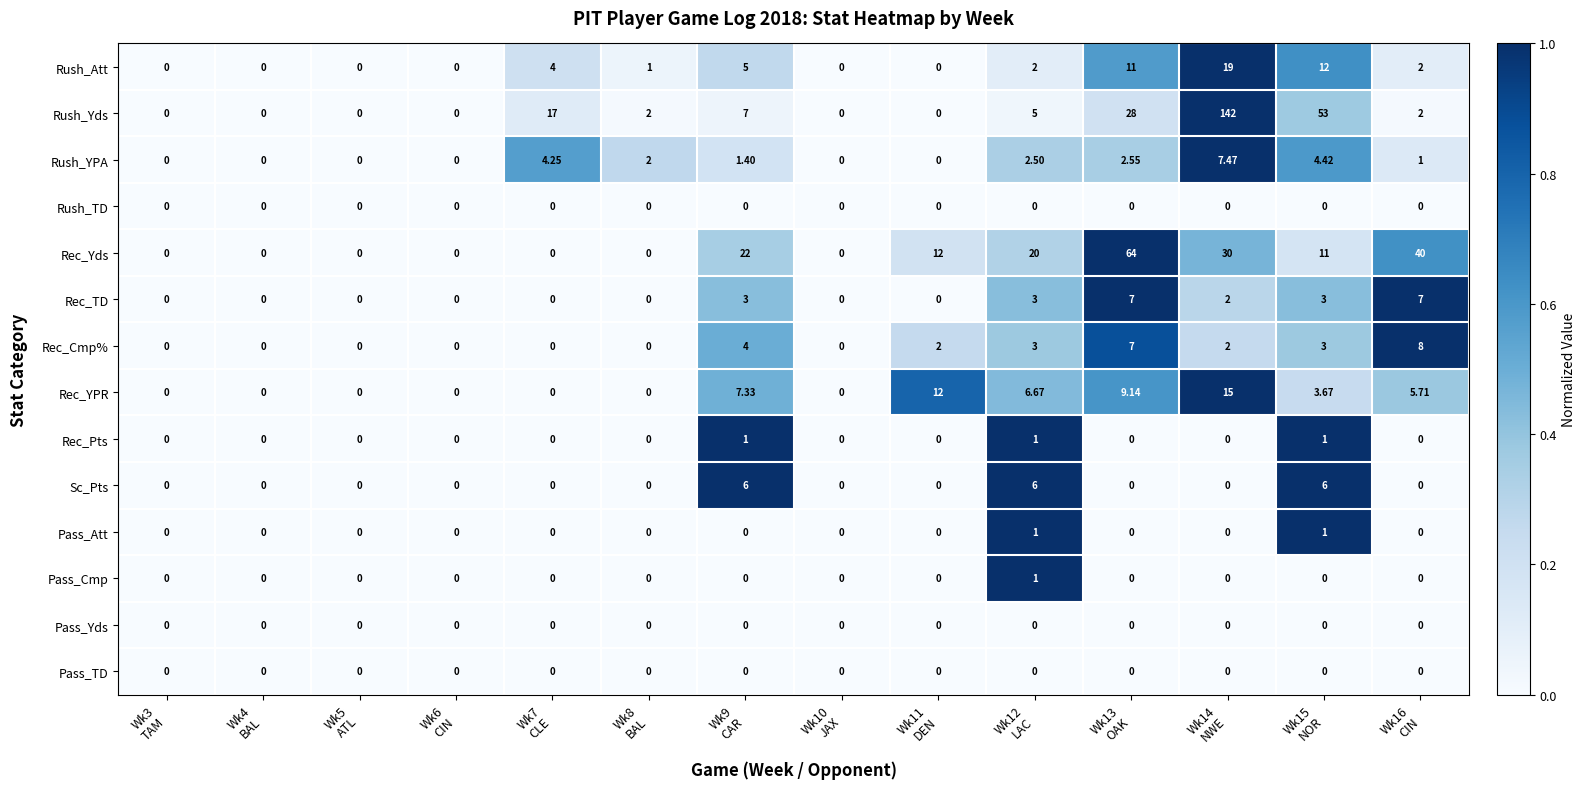

At which category is the sum across all series the highest?

Wk14
NWE